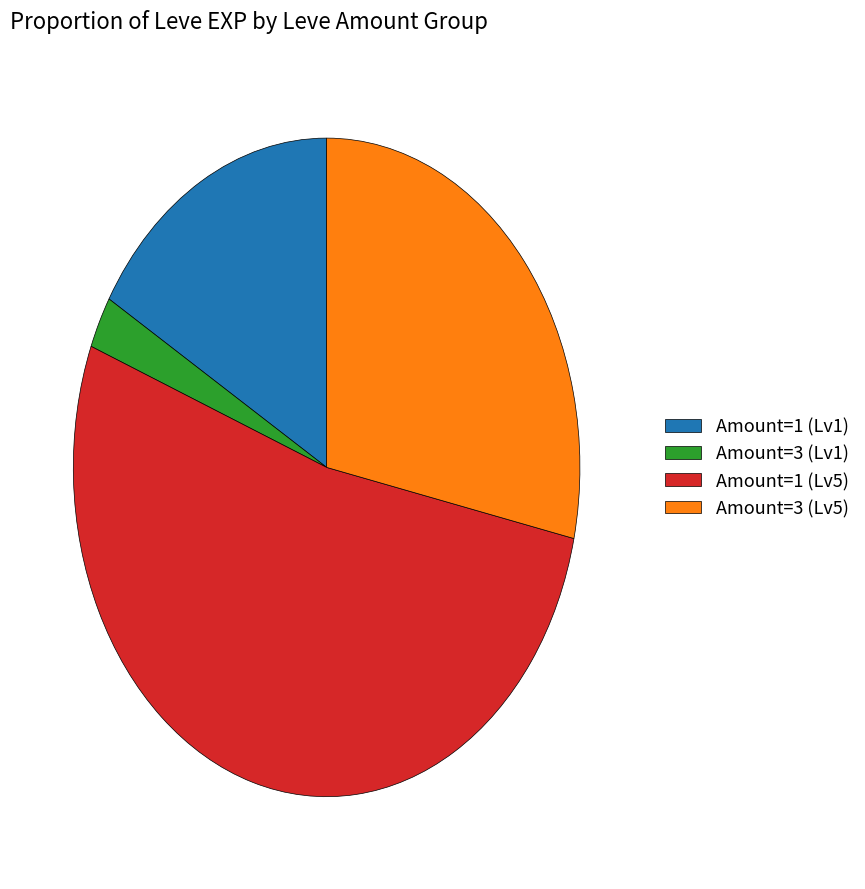

Is there any slice that represents more than half of the pie?

Yes